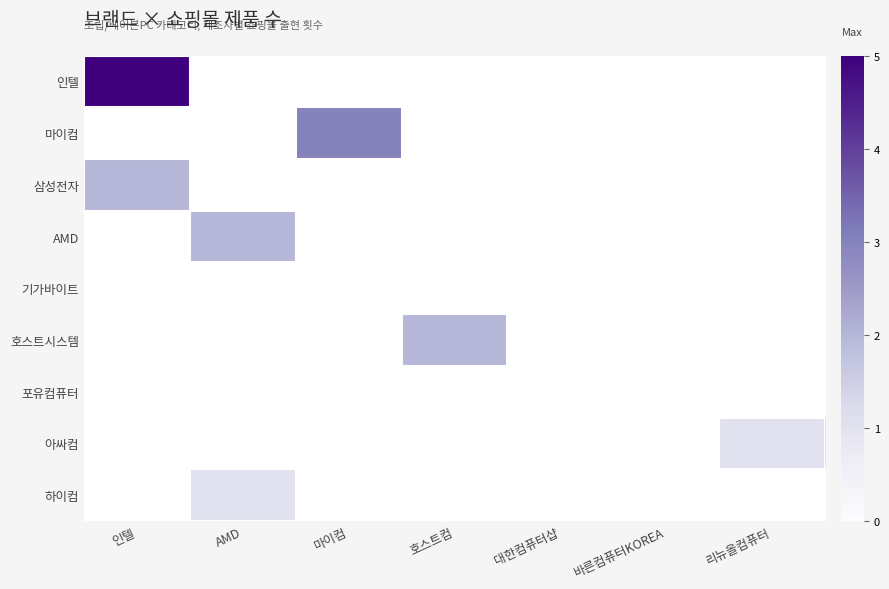

Between 마이컴 and 호스트컴, which is larger?

호스트컴